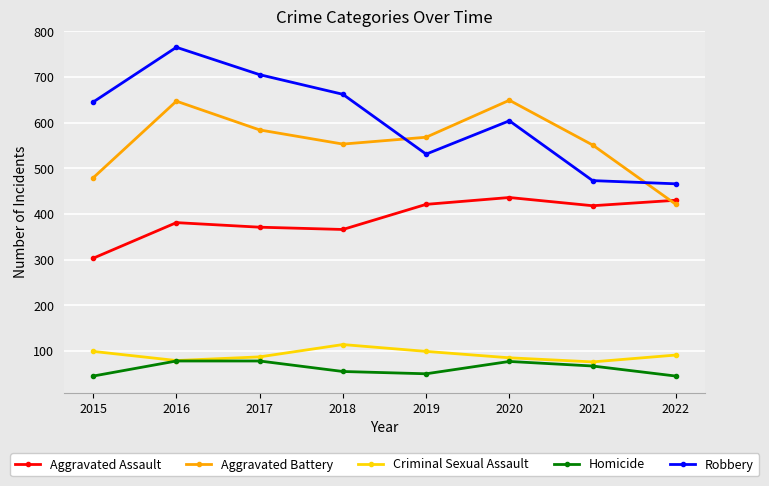

True or false: Aggravated Battery and Criminal Sexual Assault cross at least once.

False